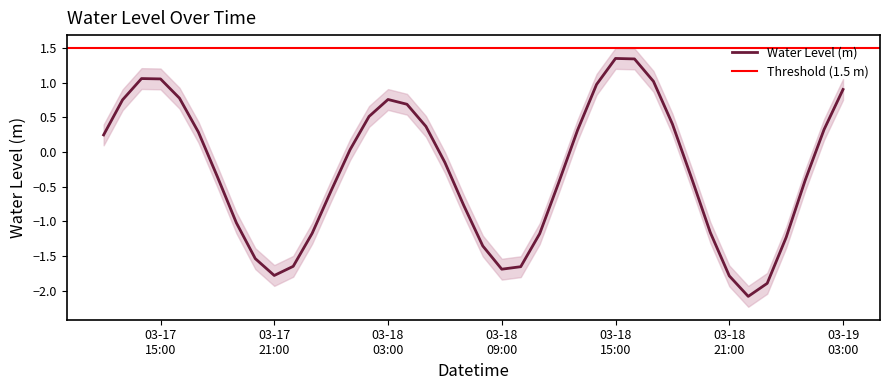

What is the approximate value at 2023-03-18 20:00:00?

-1.2